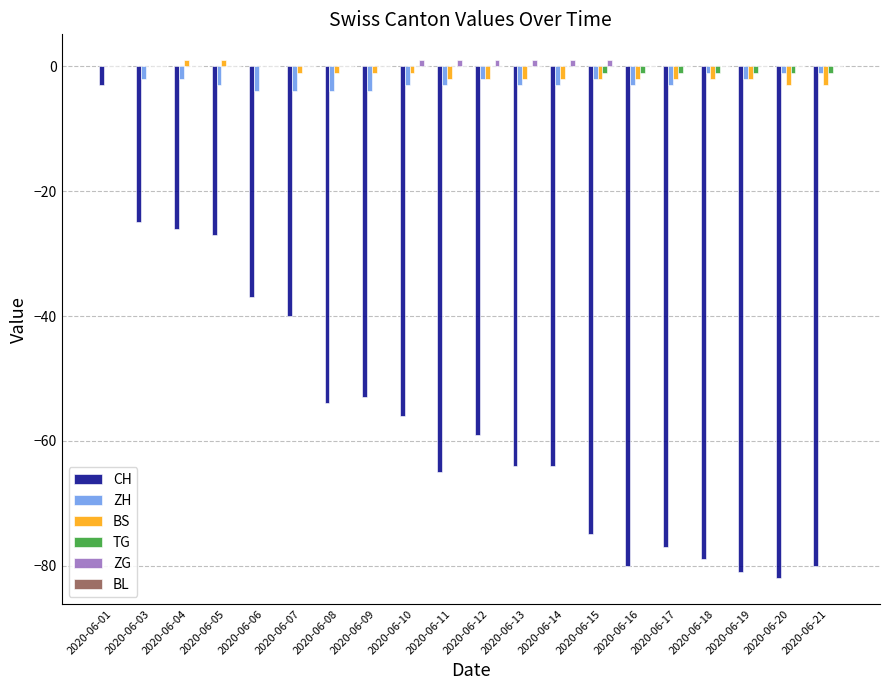

Between 2020-06-10 and 2020-06-15, which series saw the biggest shift?

CH